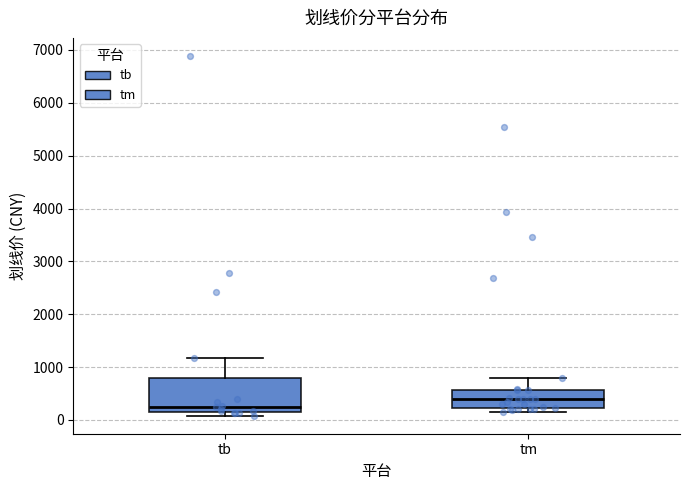

Reading left to right, read every box against the y-axis: the position of its median line, the range the box covers, and the ends of its whiskers. The values are not printed on the chart, so give them approximately, as read against the axis.

tb: median 200 (just above the box's lower edge), box 200 to 800, whiskers 100 to 1200
tm: median 400, box 200 to 600, whiskers 200 (just below the box's lower edge) to 800